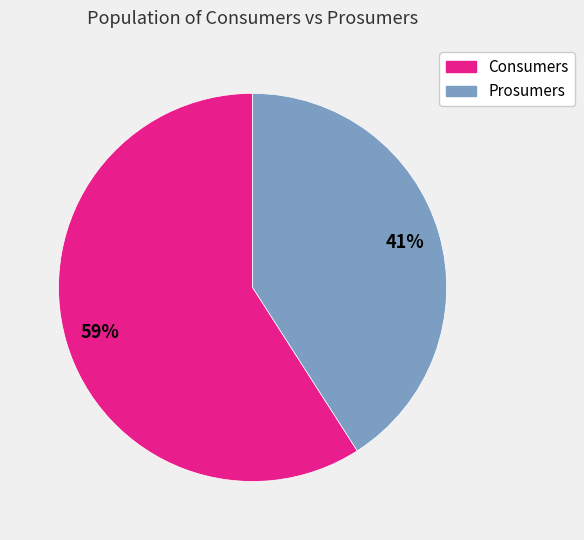

Is there any slice that represents more than half of the pie?

Yes